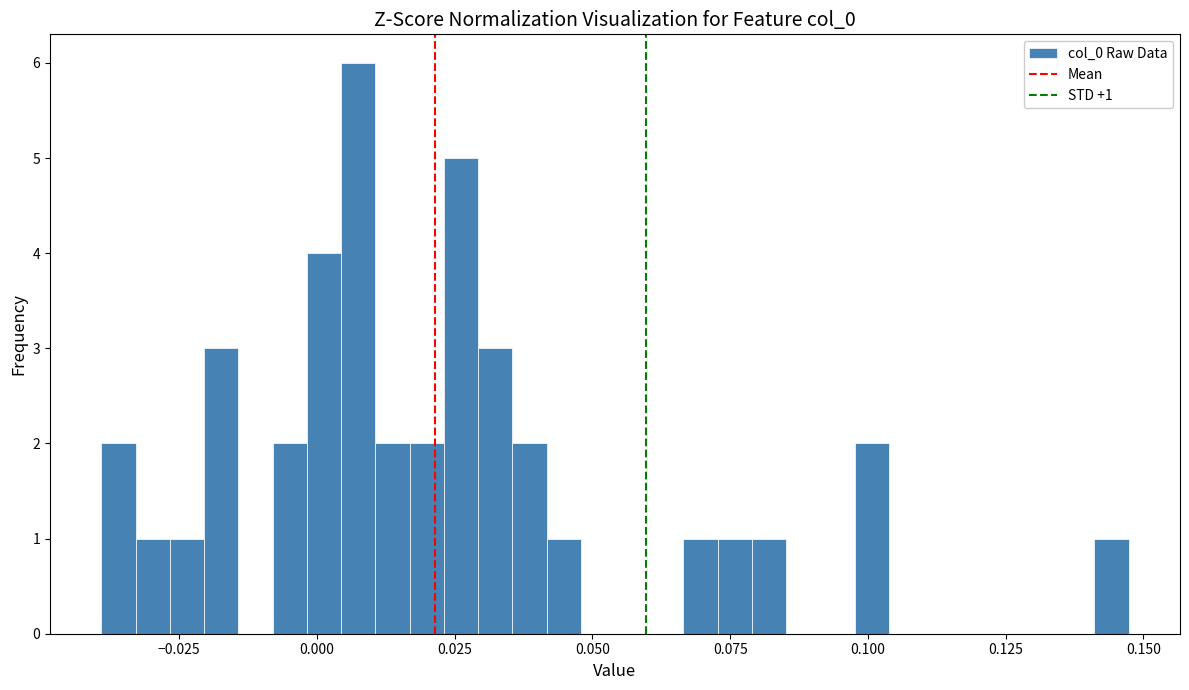

Around what value on the x-axis is the tallest bar? Give the approximate position of its centre, as read against the axis.

0.005